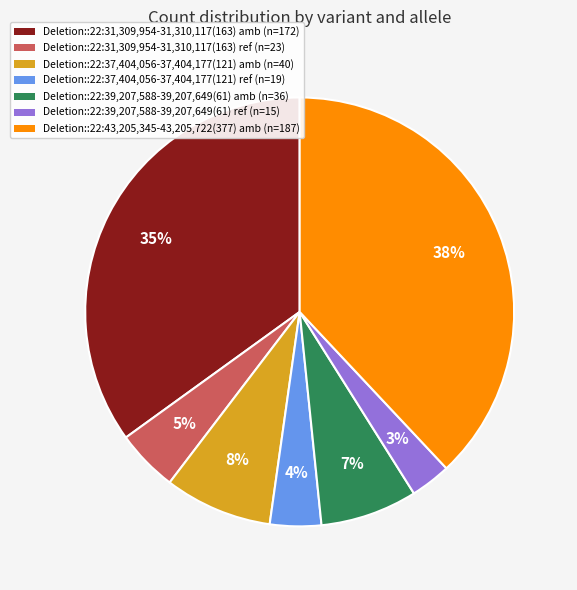

Which slice is the smallest?

Deletion::22:39,207,588-39,207,649(61) ref